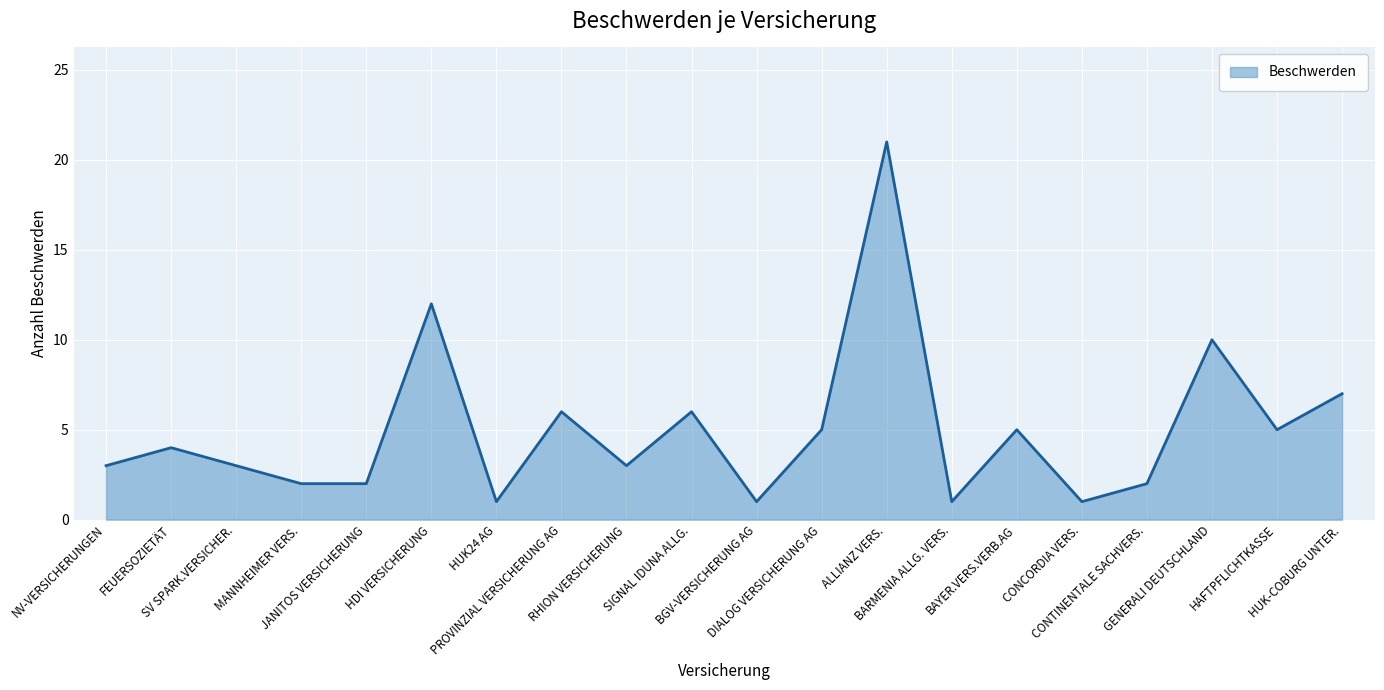

True or false: the data shows 6 at GENERALI DEUTSCHLAND.

False